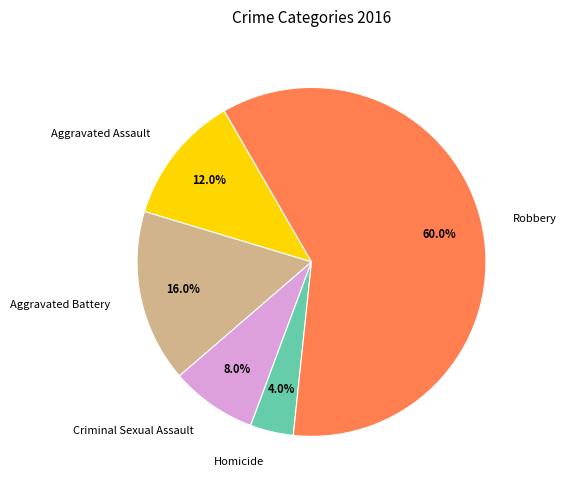

The Aggravated Battery slice represents 2% of the pie. True or false?

False